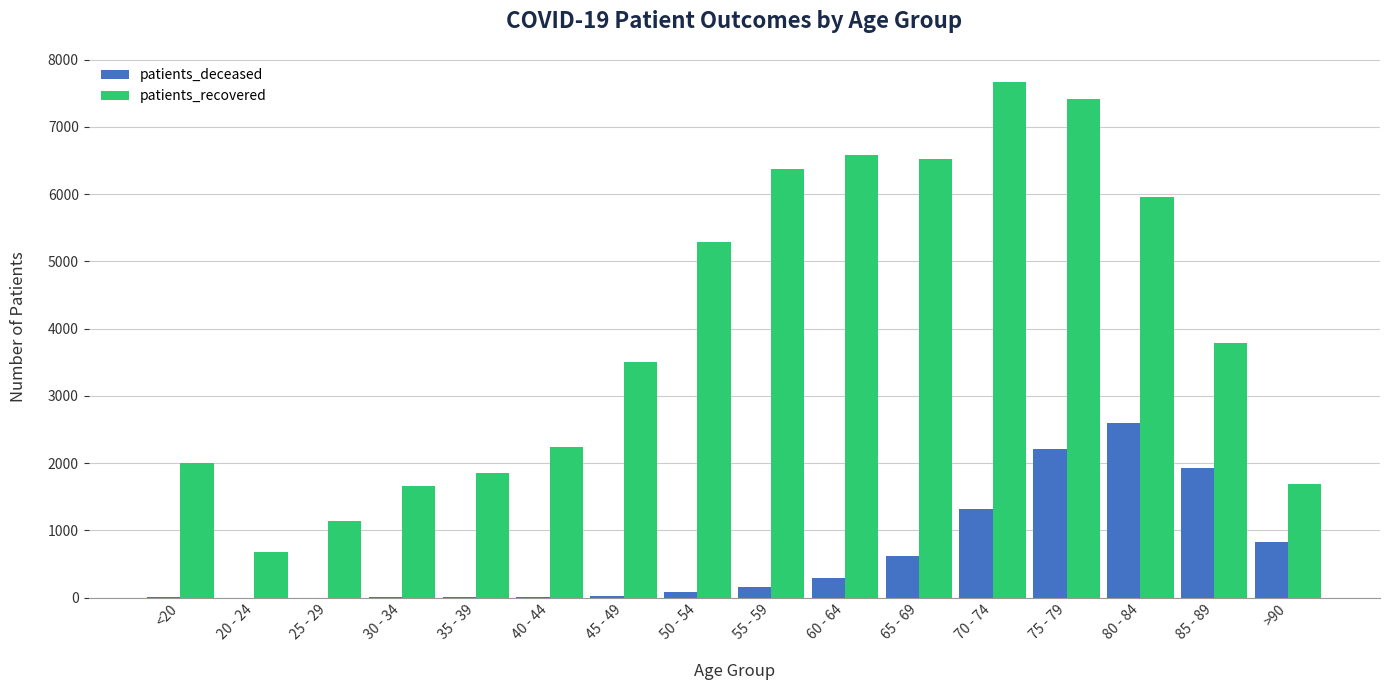

Is the value of patients_recovered at 65 - 69 greater than the value of patients_deceased at 50 - 54?

Yes